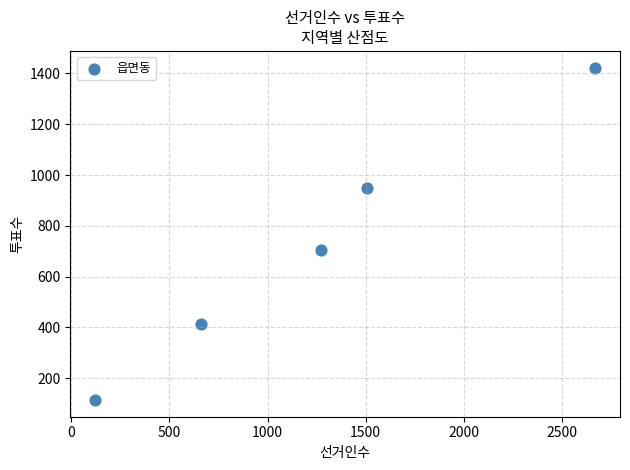

What Y value in the scatter plot is closest to 768?

704